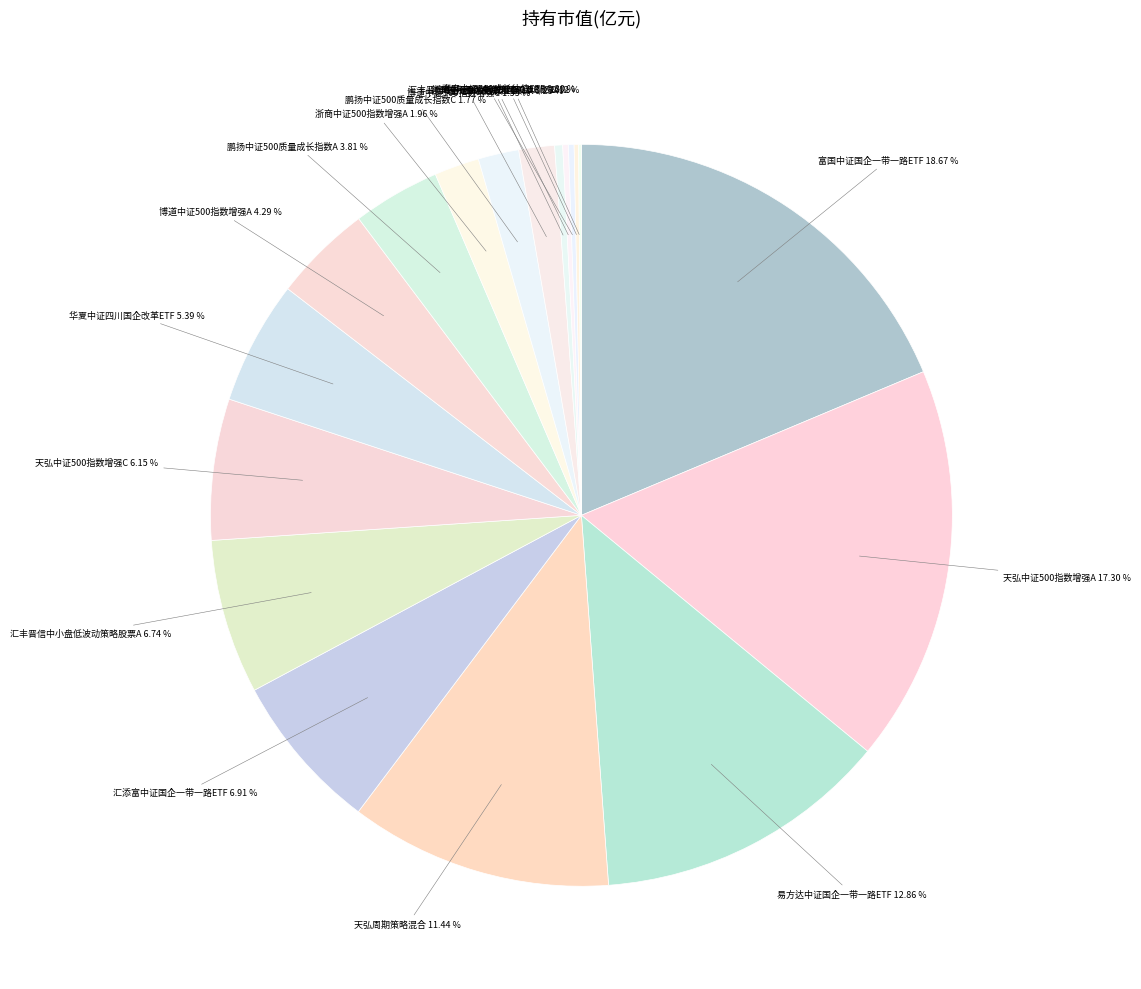

To the nearest percent, what portion does 博道中证500指数增强C represent?

2%